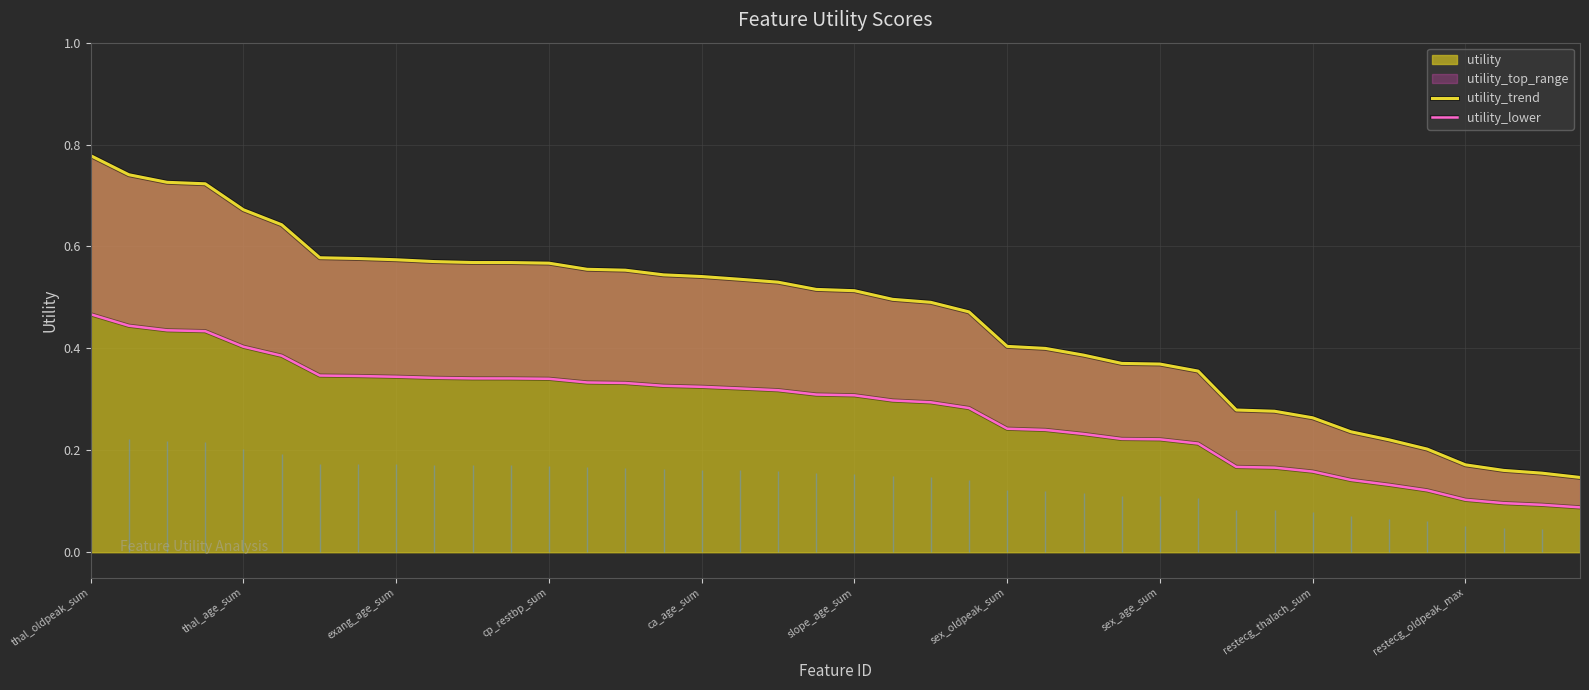

True or false: utility_trend and utility_lower intersect in this chart.

False